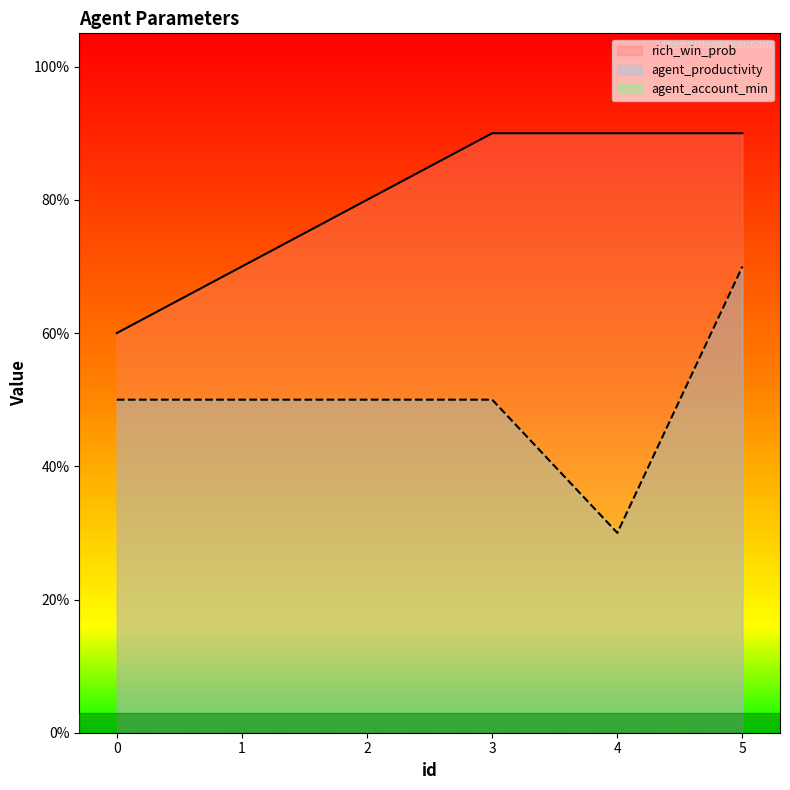

Is the value of agent_productivity at 3 greater than the value of rich_win_prob at 5?

No